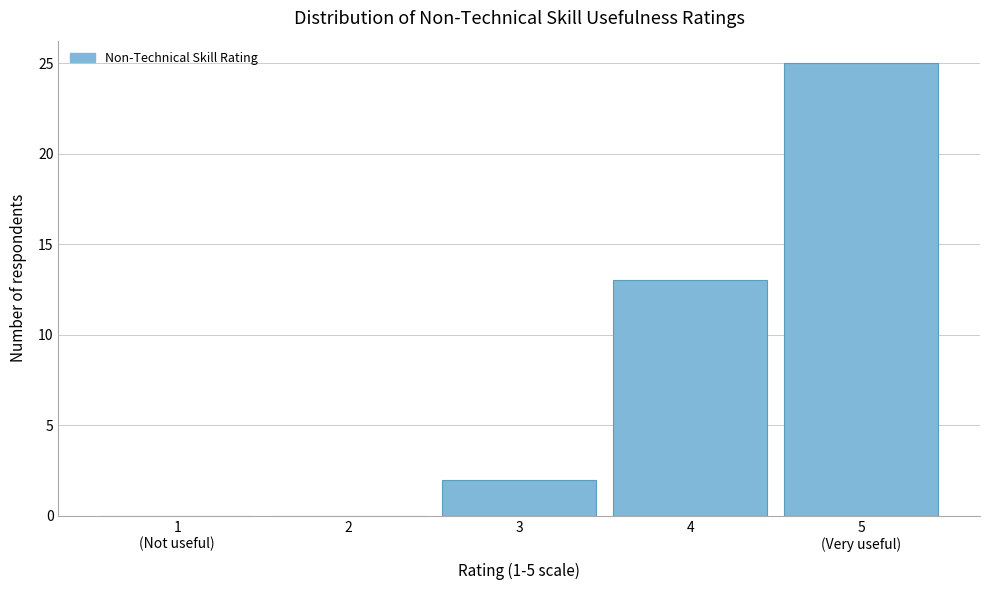

What is the sum of all values?

40